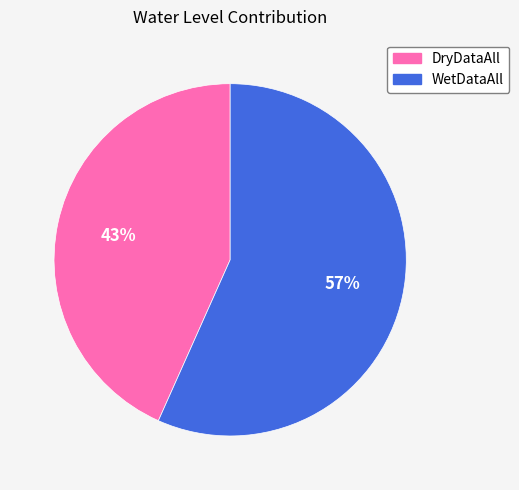

Which category accounts for the majority?

WetDataAll